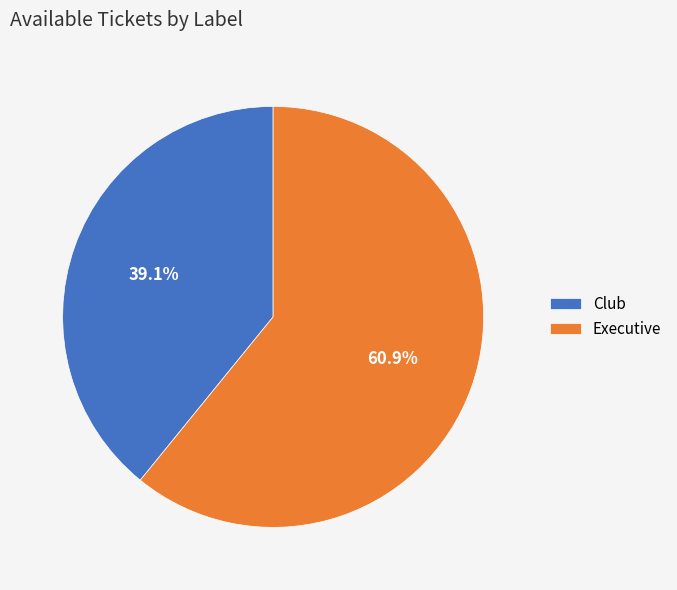

What is the total percentage of Club and Executive?

100.0%